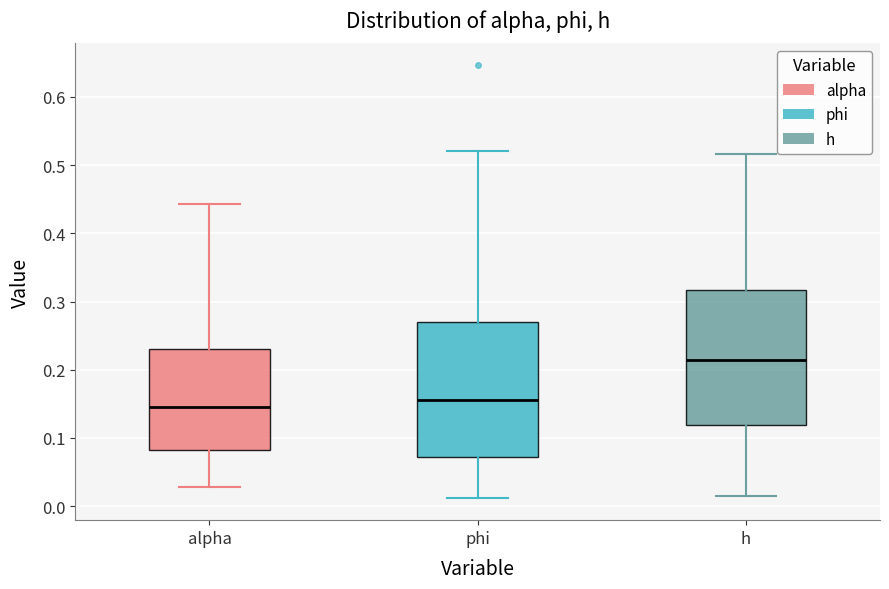

Reading left to right, read every box against the y-axis: the position of its median line, the range the box covers, and the ends of its whiskers. The values are not printed on the chart, so give them approximately, as read against the axis.

alpha: median 0.15, box 0.08 to 0.23, whiskers 0.03 to 0.44
phi: median 0.16, box 0.07 to 0.27, whiskers 0.01 to 0.52
h: median 0.21, box 0.12 to 0.32, whiskers 0.01 to 0.52